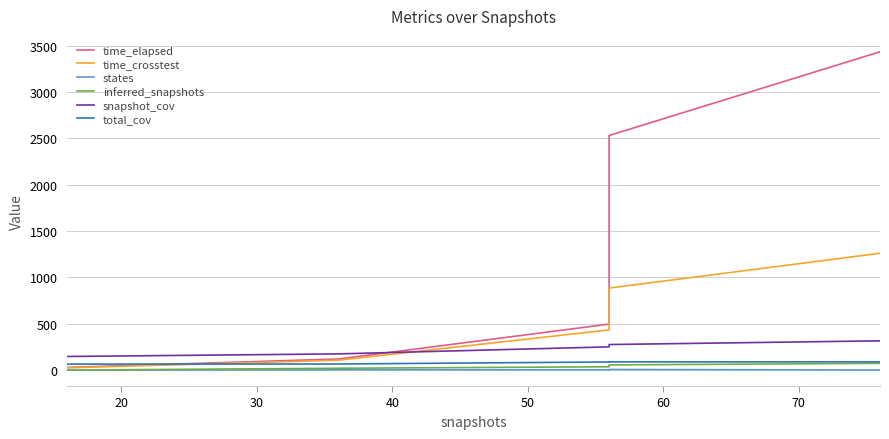

True or false: time_crosstest and total_cov cross at least once.

True